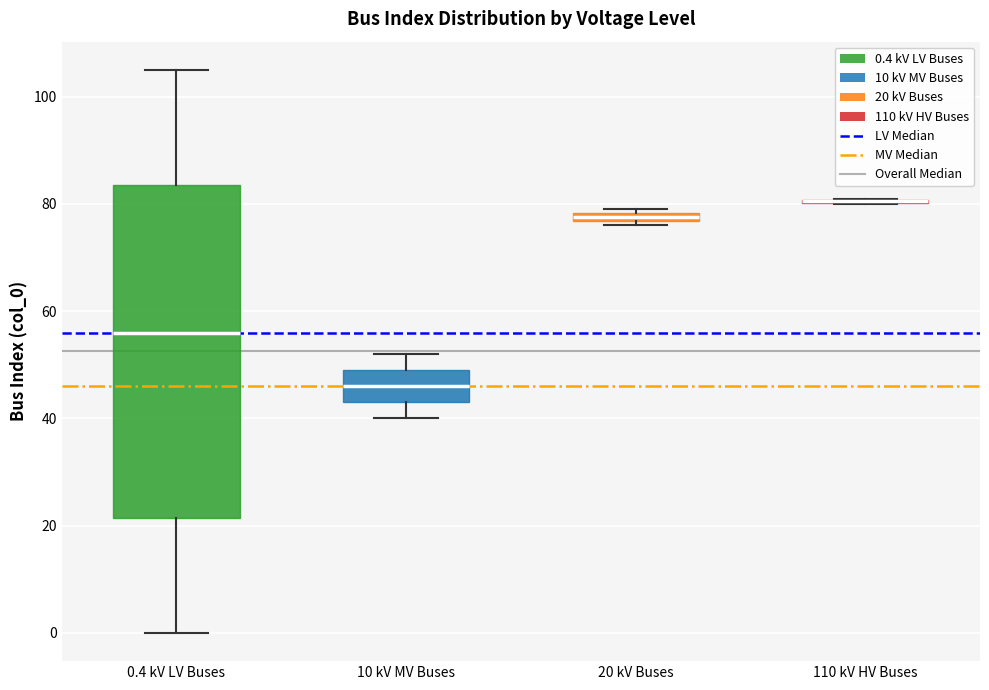

Where is the upper edge of the box for 20 kV Buses on the y-axis? The values are not printed on the chart, so give them approximately, as read against the axis.

78